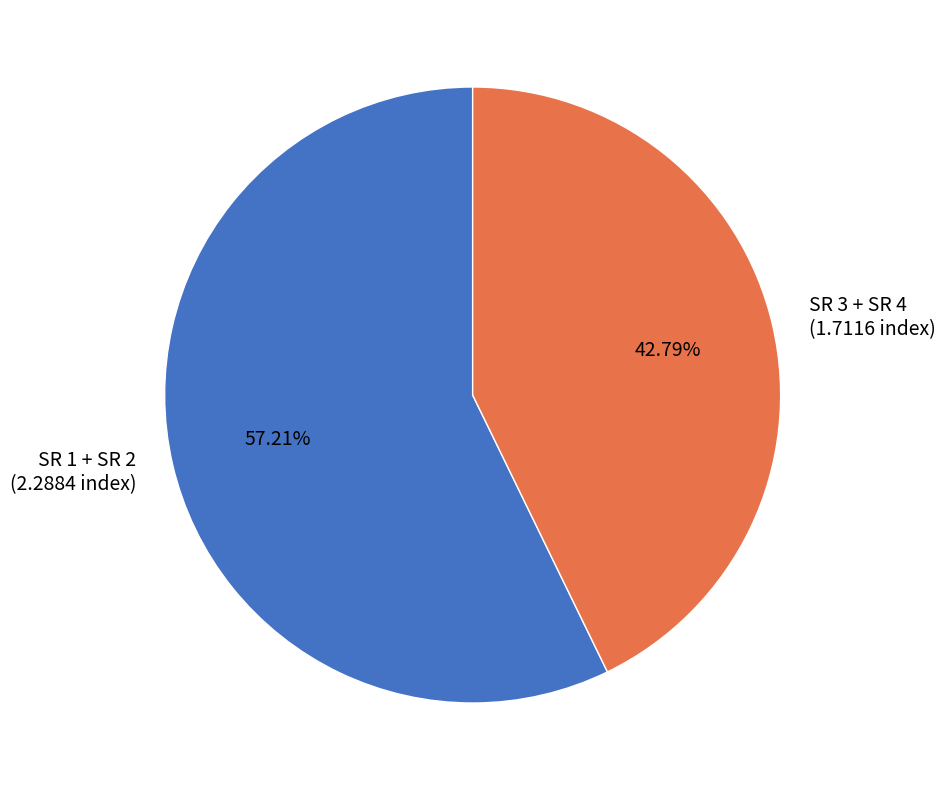

Does SR 1 + SR 2 (2.2884 index) represent more than half of the total?

Yes